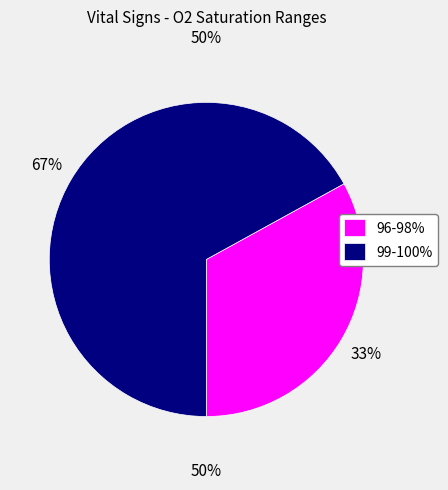

How many segments does this pie chart have?

2